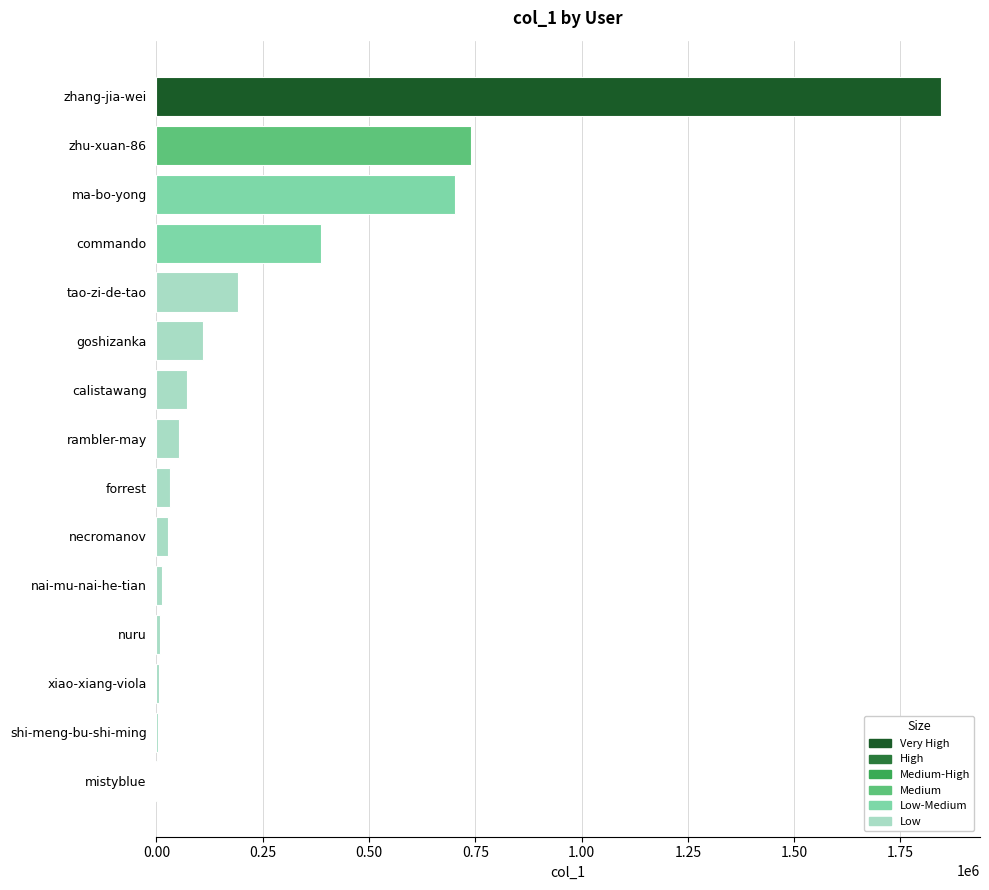

Is it true that the value at goshizanka is 110452?

True